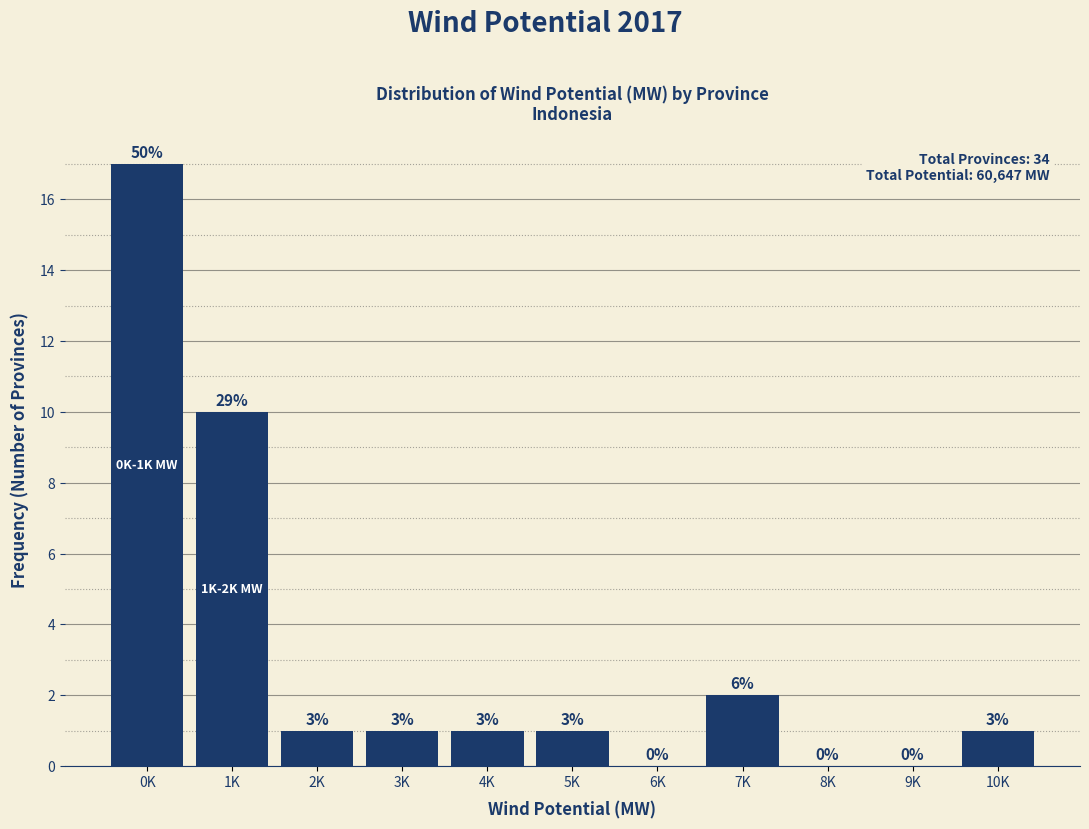

Are the bars horizontal?

No